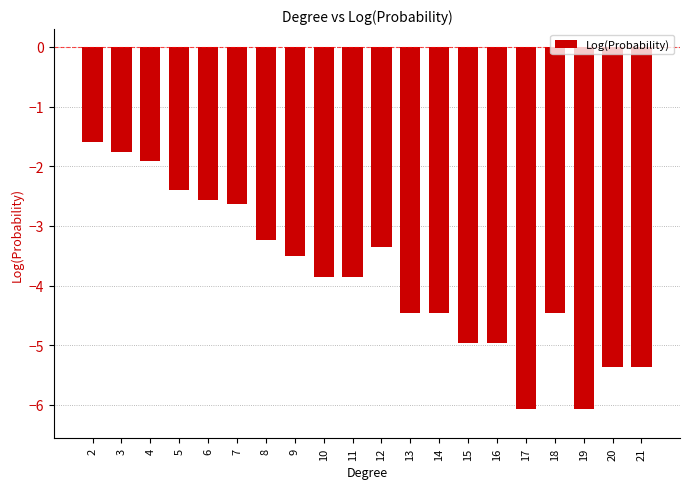

Reading left to right, list all the values displayed in this chart.

2=-1.6	3=-1.8	4=-1.9	5=-2.4	6=-2.6	7=-2.6	8=-3.2	9=-3.5	10=-3.9	11=-3.9	12=-3.4	13=-4.5	14=-4.5	15=-5.0	16=-5.0	17=-6.1	18=-4.5	19=-6.1	20=-5.4	21=-5.4